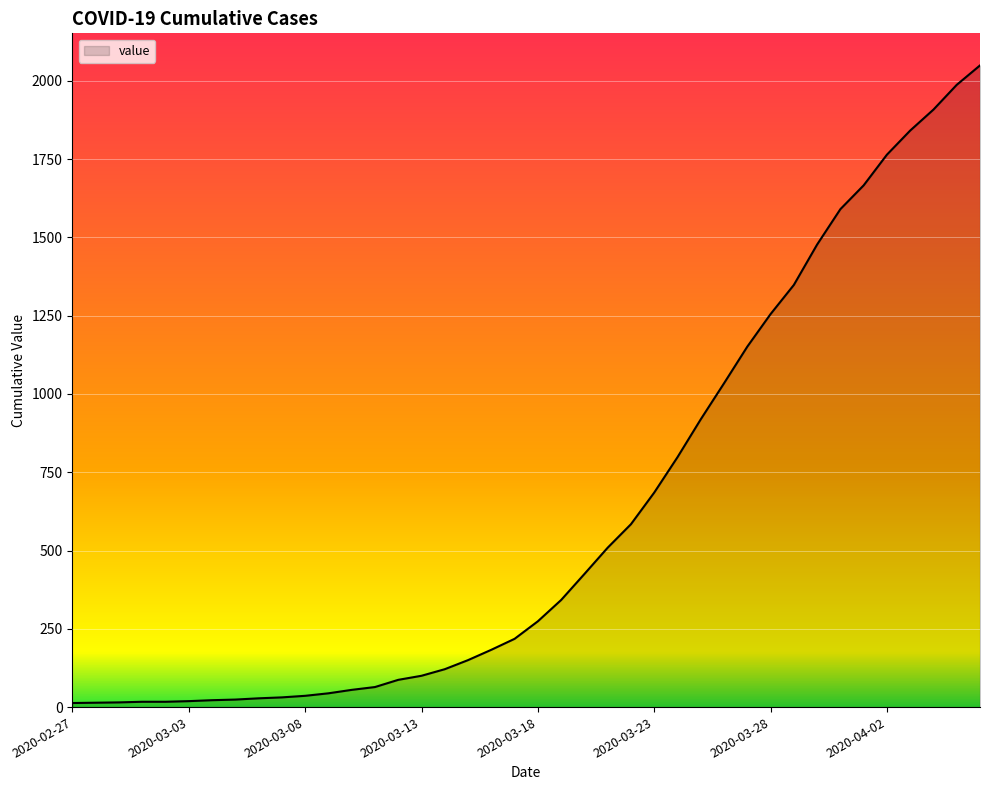

What is the maximum value shown in the chart?

2049